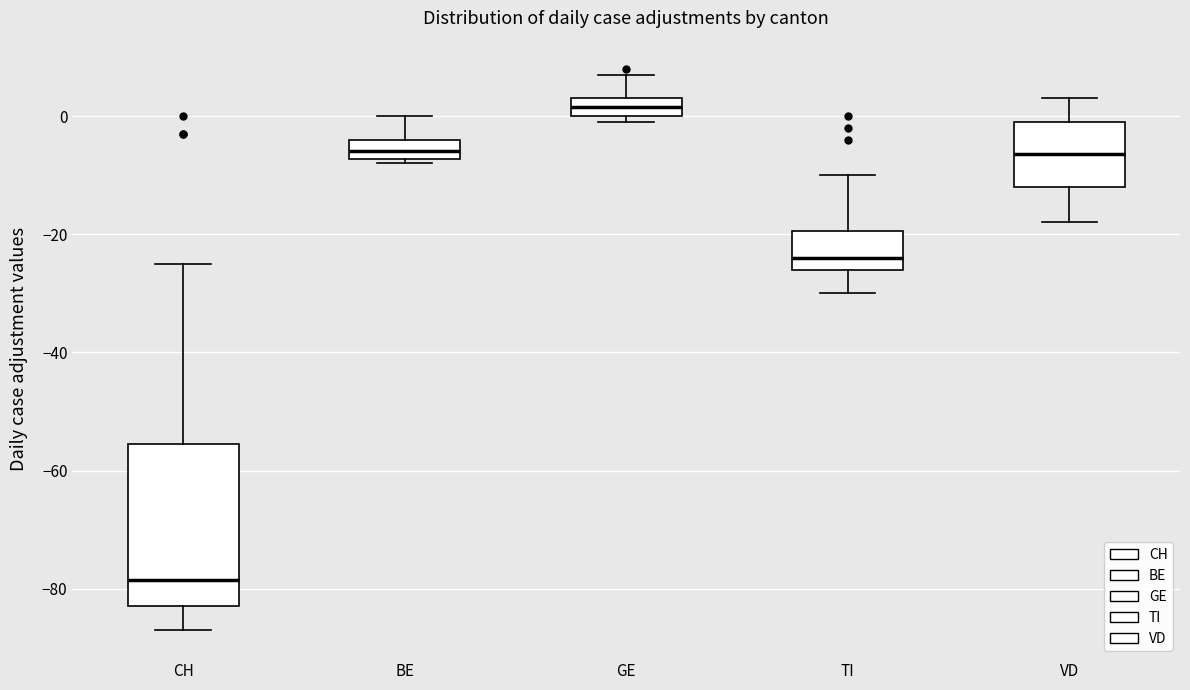

Reading left to right, read every box against the y-axis: the position of its median line, the range the box covers, and the ends of its whiskers. The values are not printed on the chart, so give them approximately, as read against the axis.

CH: median -78, box -82 to -56, whiskers -86 to -24
BE: median -6, box -8 to -4, whiskers -8 (just below the box's lower edge) to 0
GE: median 2, box 0 to 4, whiskers 0 (just below the box's lower edge) to 8
TI: median -24, box -26 to -20, whiskers -30 to -10
VD: median -6, box -12 to 0, whiskers -18 to 4